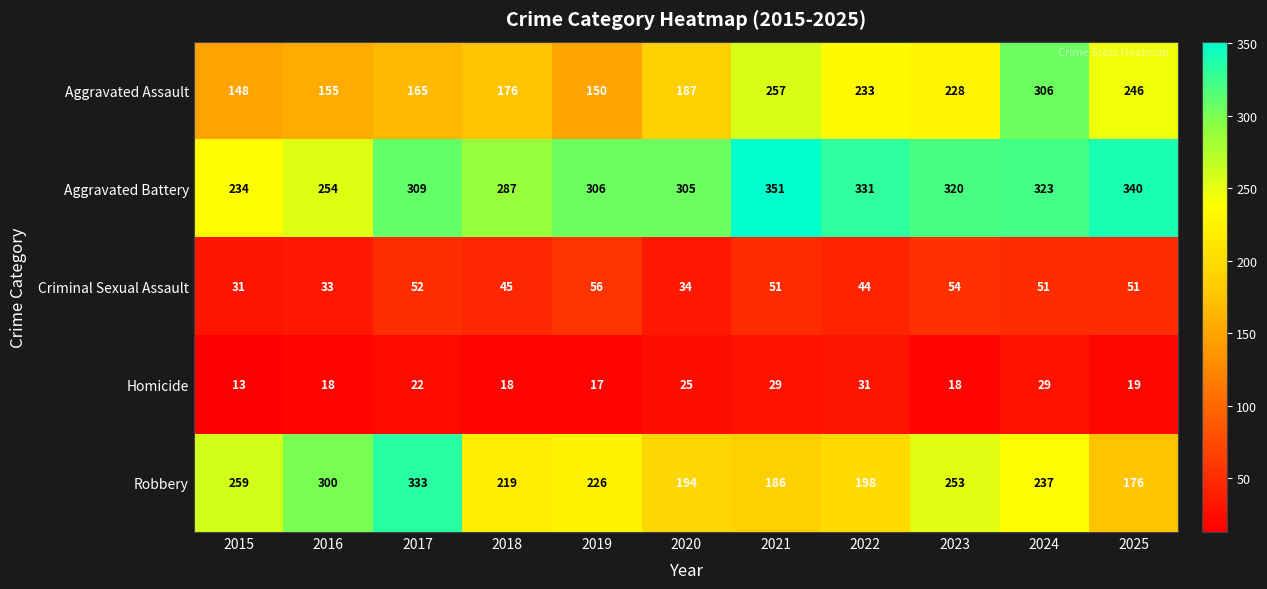

How many data points does each series have?

11